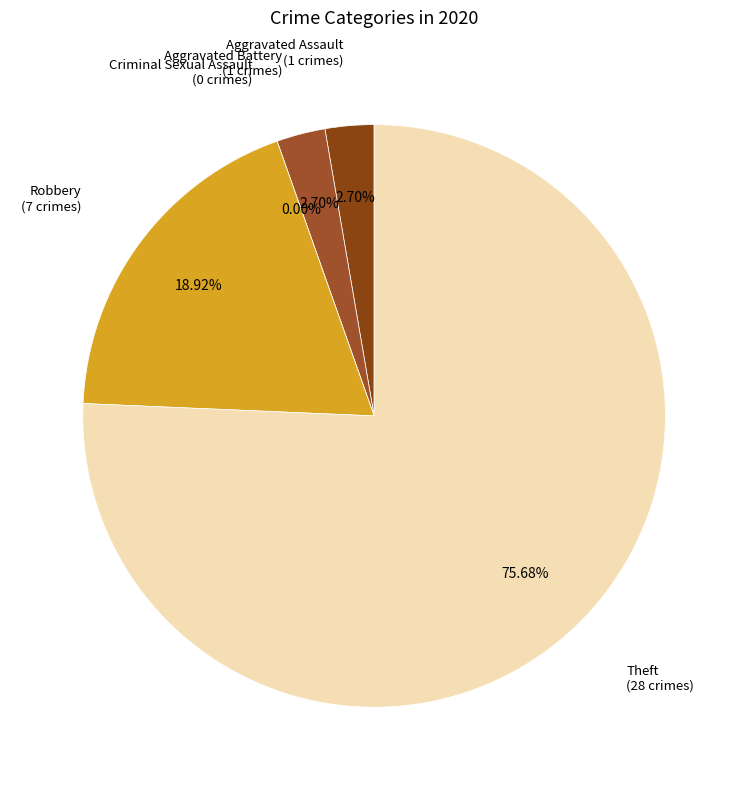

Between Aggravated Battery and Aggravated Assault, which is larger?

Aggravated Battery